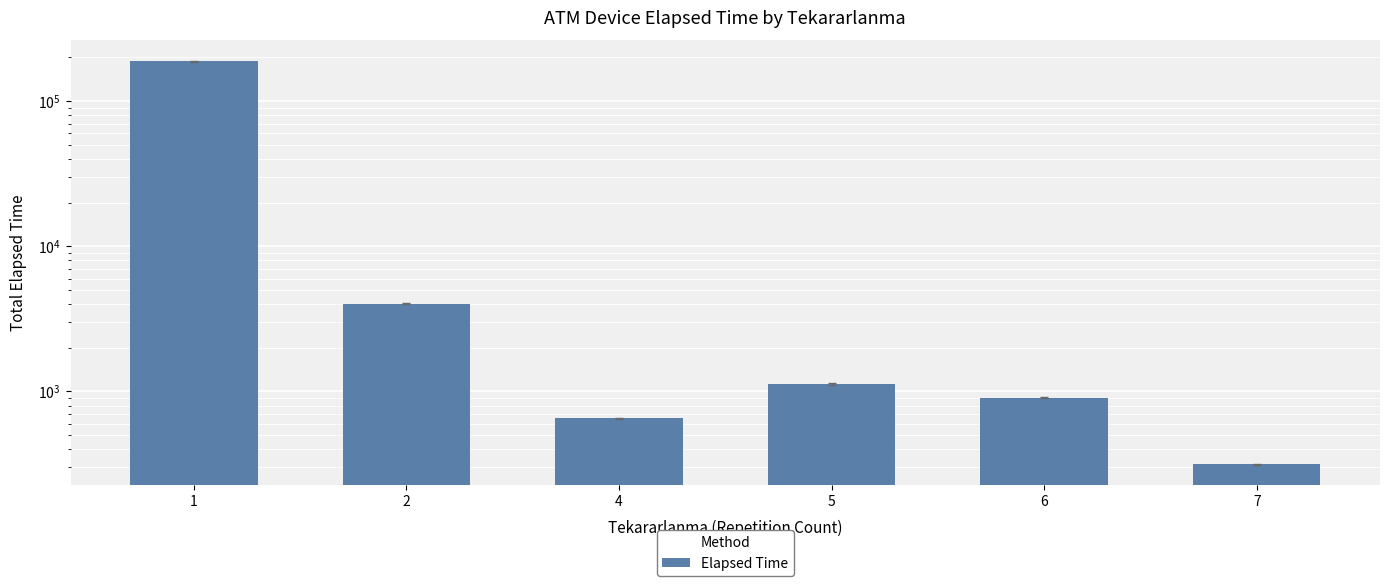

Approximately how many times larger is the value at 6 compared to 2?

0.2